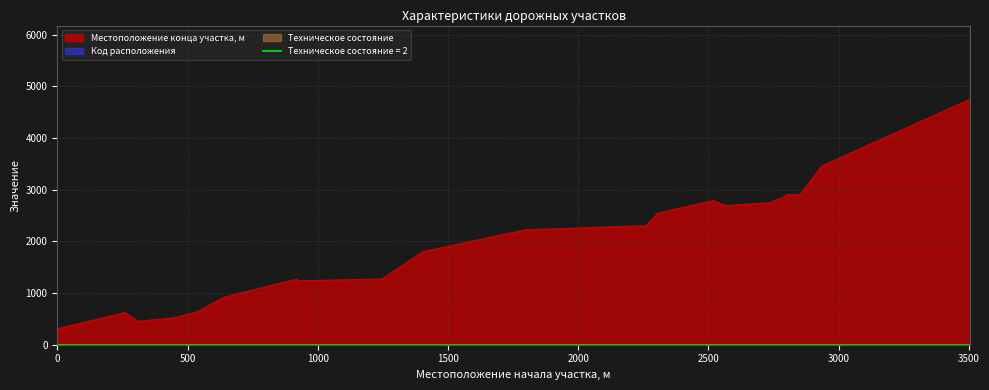

What is the label of the 7th point from the left?

640